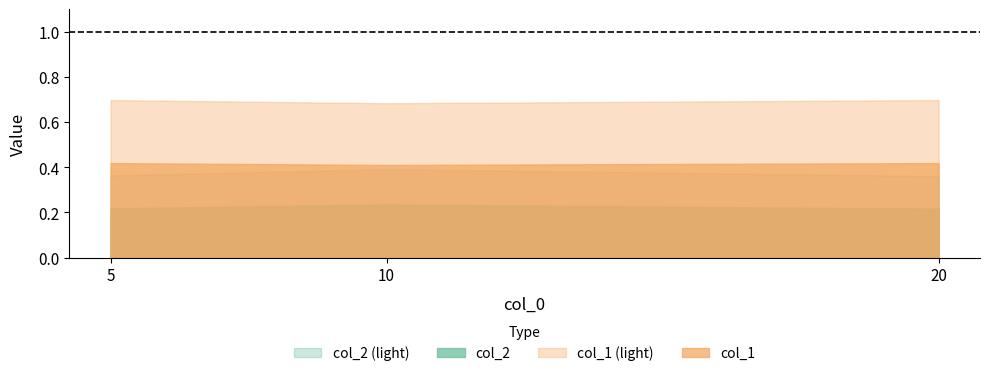

Reading left to right, transcribe all the data shown in this chart.

col_2: 5=0.4	10=0.4	20=0.4
col_1: 5=0.7	10=0.7	20=0.7